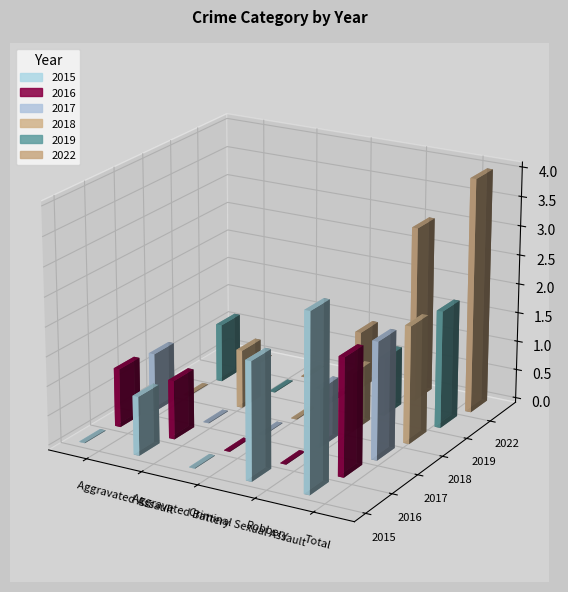

What is the average value of the 2017 series?

1